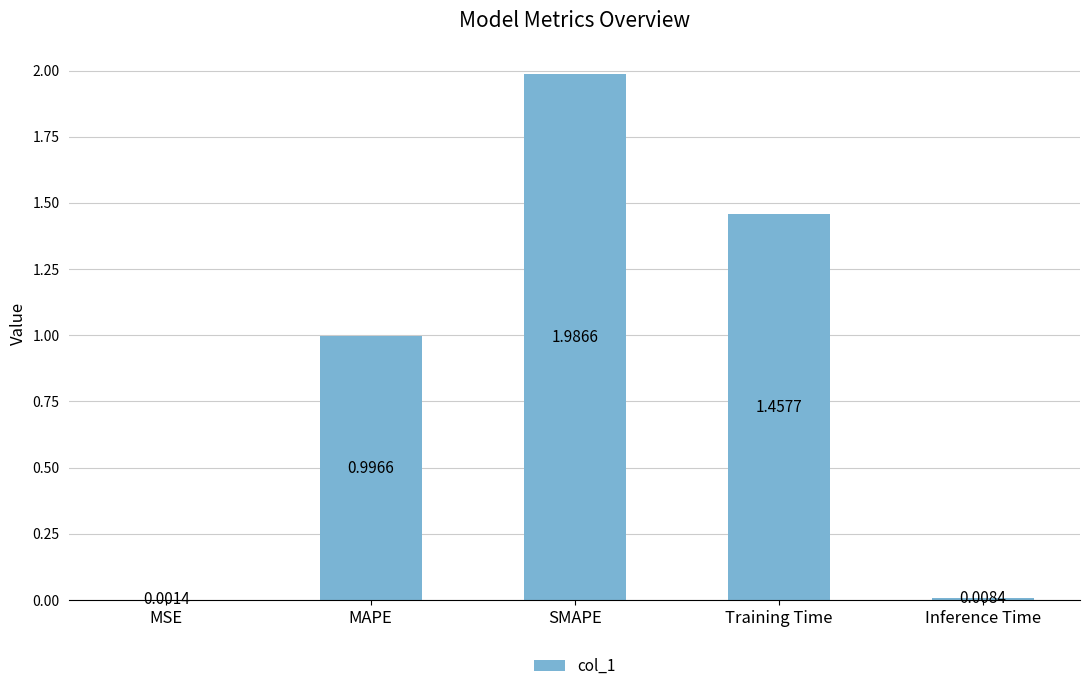

What is the change in value from MSE to MAPE?

+1.0